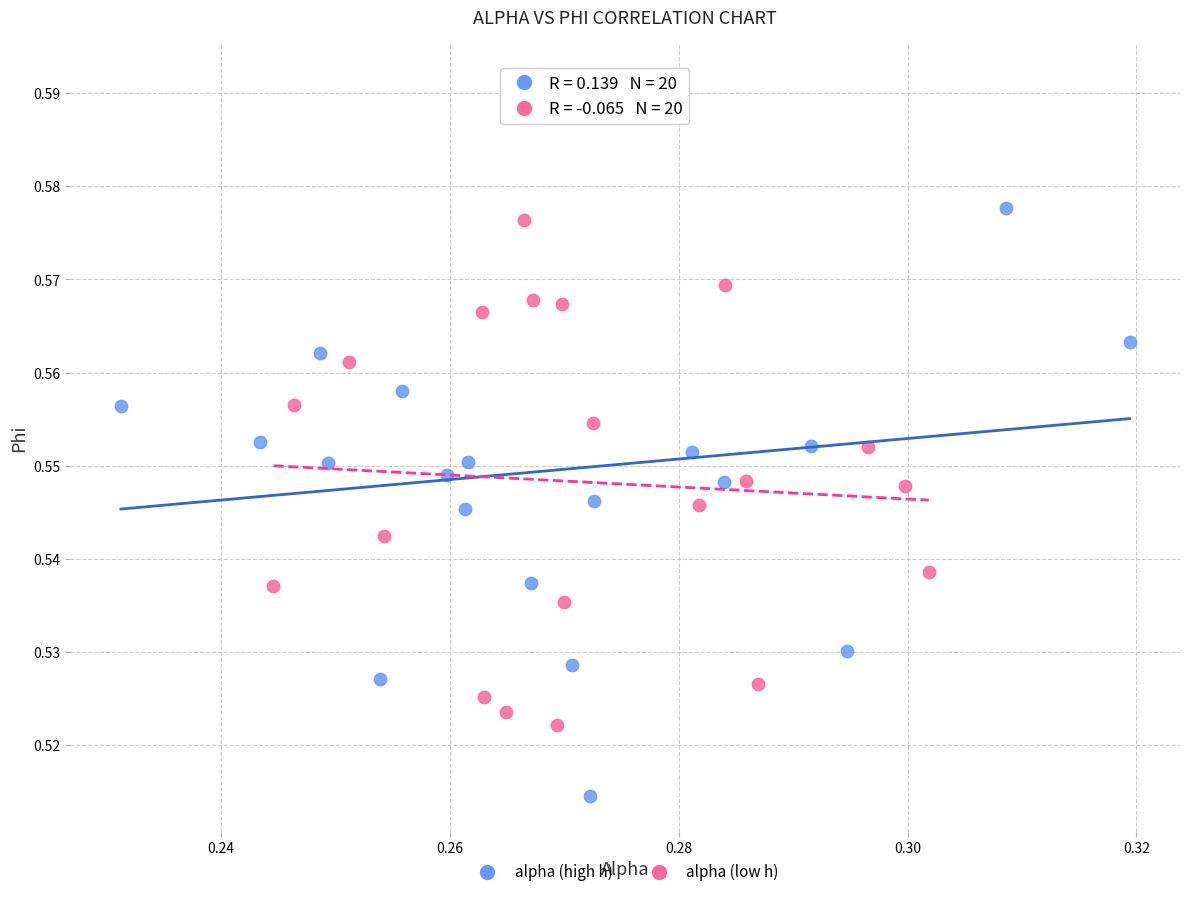

What are all the series names shown in the legend?

alpha (high h), alpha (low h)